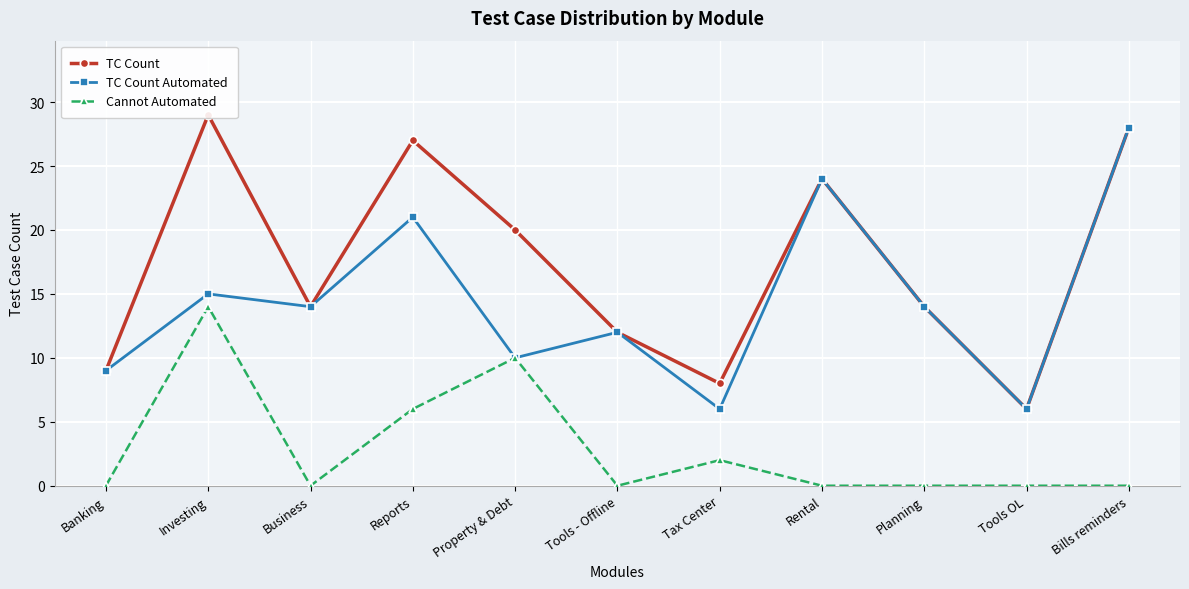

What is the difference between the TC Count Automated values at Tools - Offline and Reports?

9